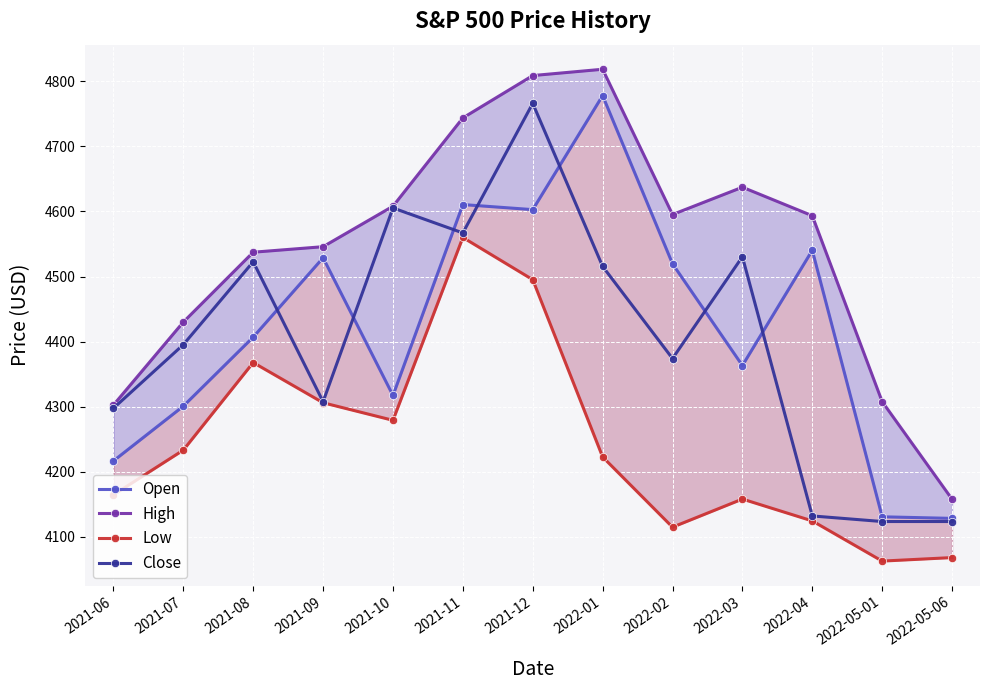

How many lines are shown in the chart?

4